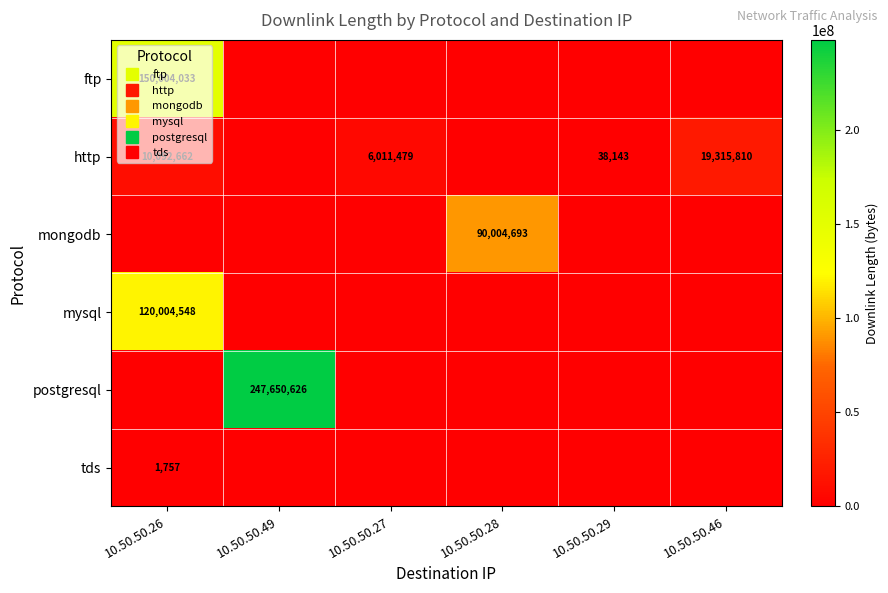

How many distinct data groups are displayed?

6